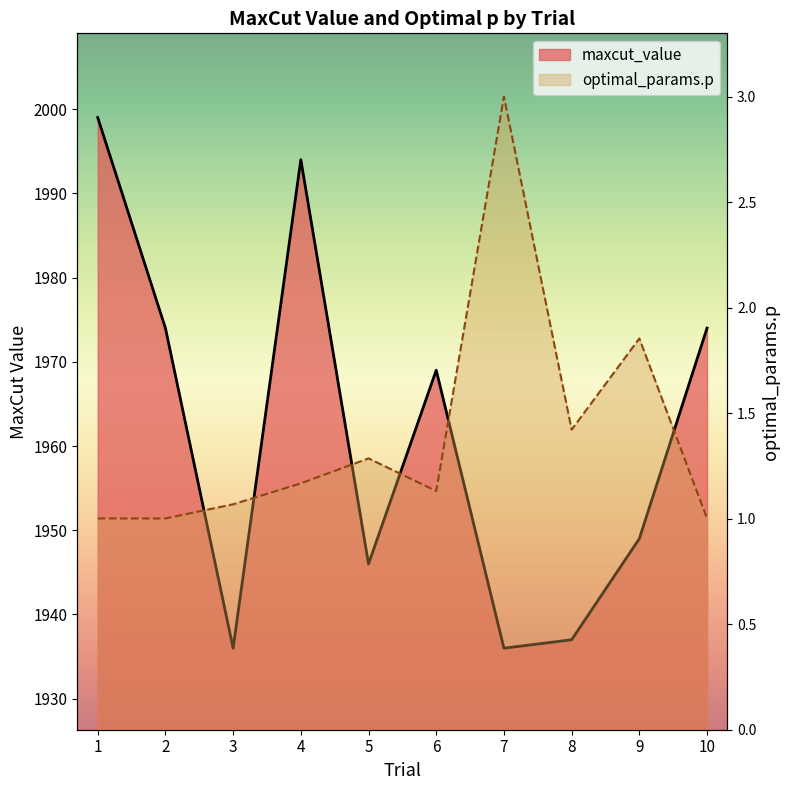

Read the optimal_params.p value at 3.

1.1